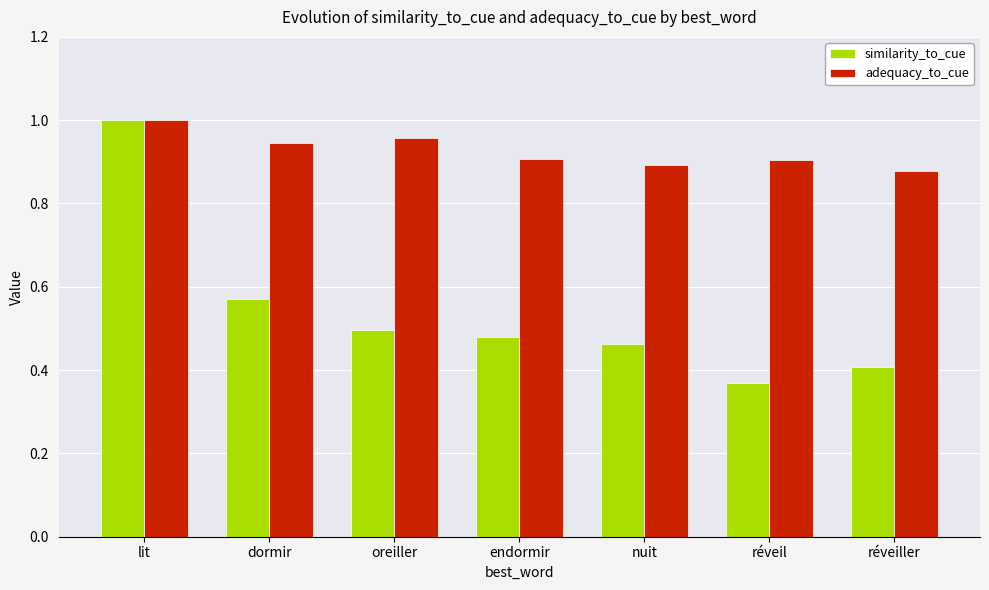

What is the sum of all similarity_to_cue values?

3.8